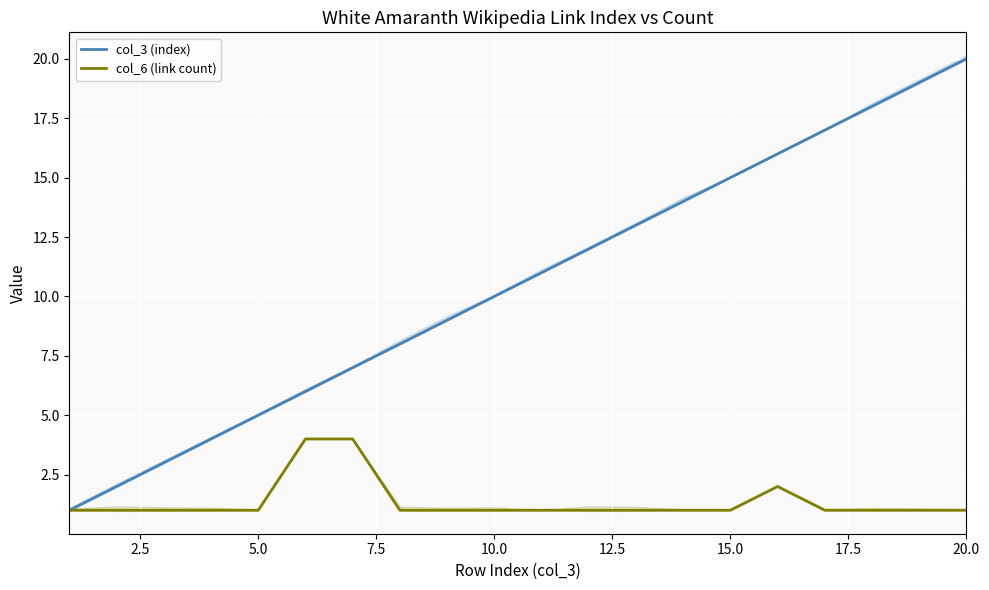

True or false: col_6 (link count) has more than 2 interior local peaks.

False